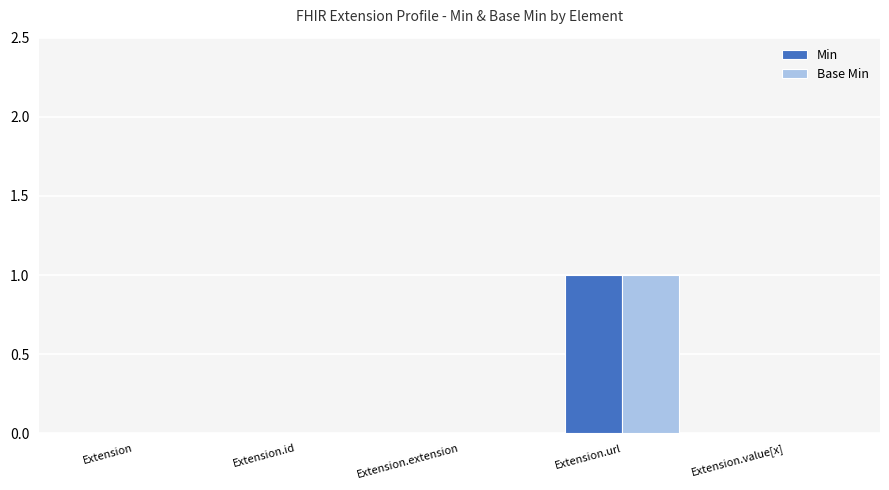

Count the Min values in the range 0 to 1.

5